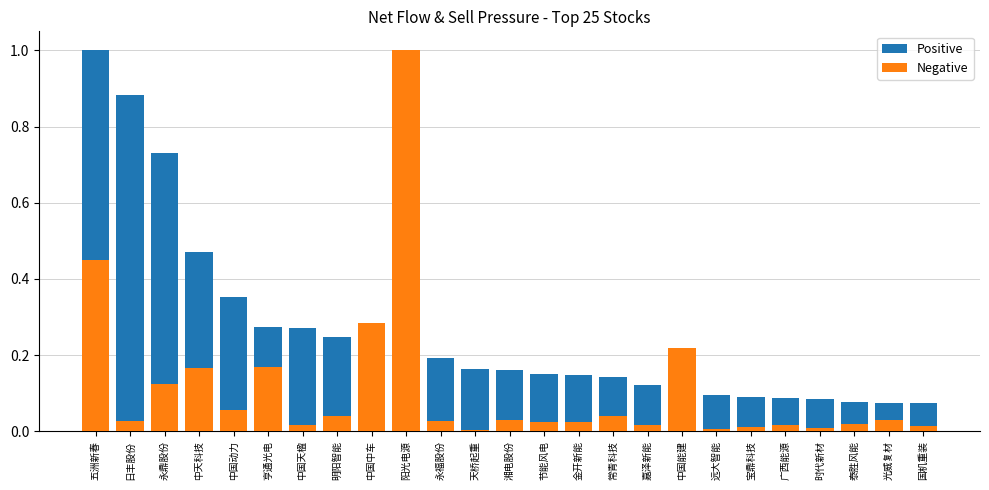

What is the label of the 5th bar from the left?

中国动力